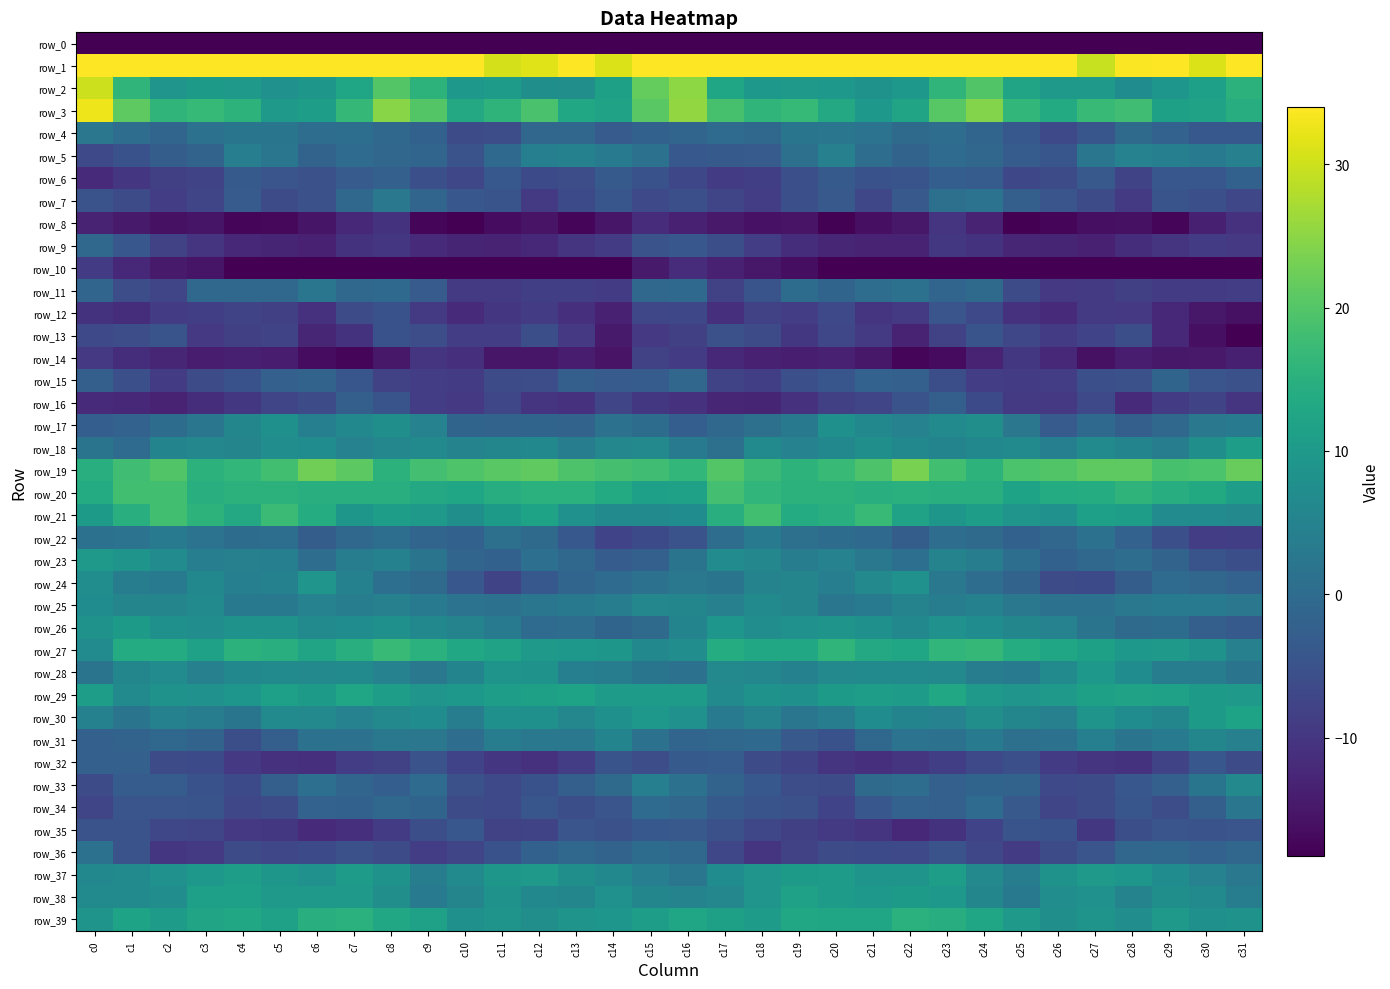

What is the spread (max minus min) of values at c23?

247.1